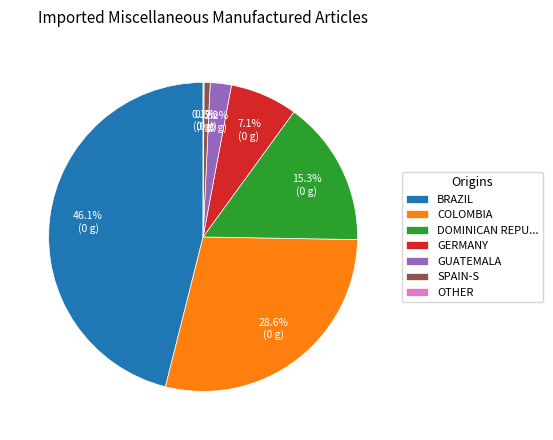

Combined, do BRAZIL and GERMANY account for over 50%?

Yes